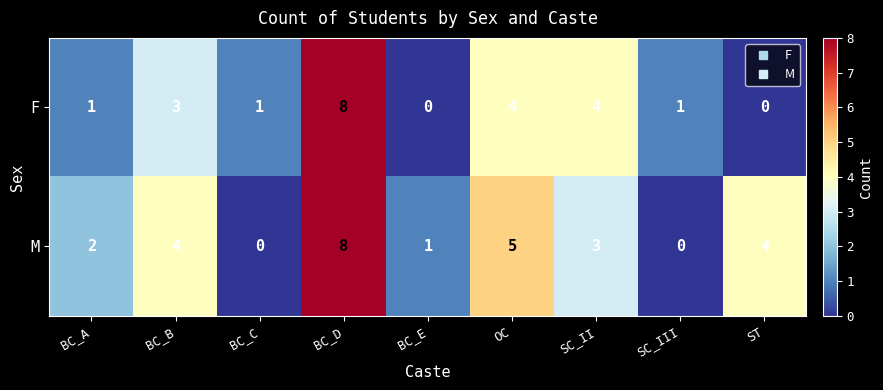

What is the total value across all series at SC_III?

1